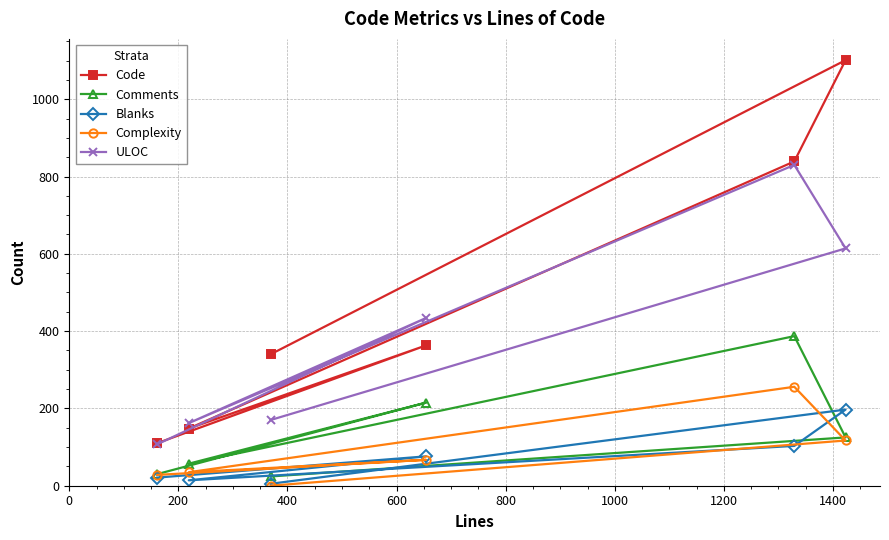

True or false: Comments and Code intersect in this chart.

False